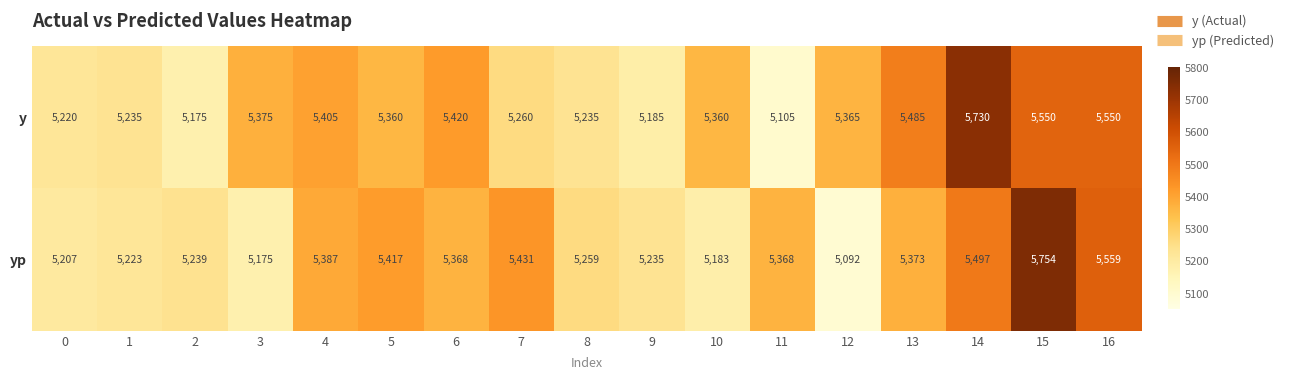

What is the lowest value of the y series?

5105